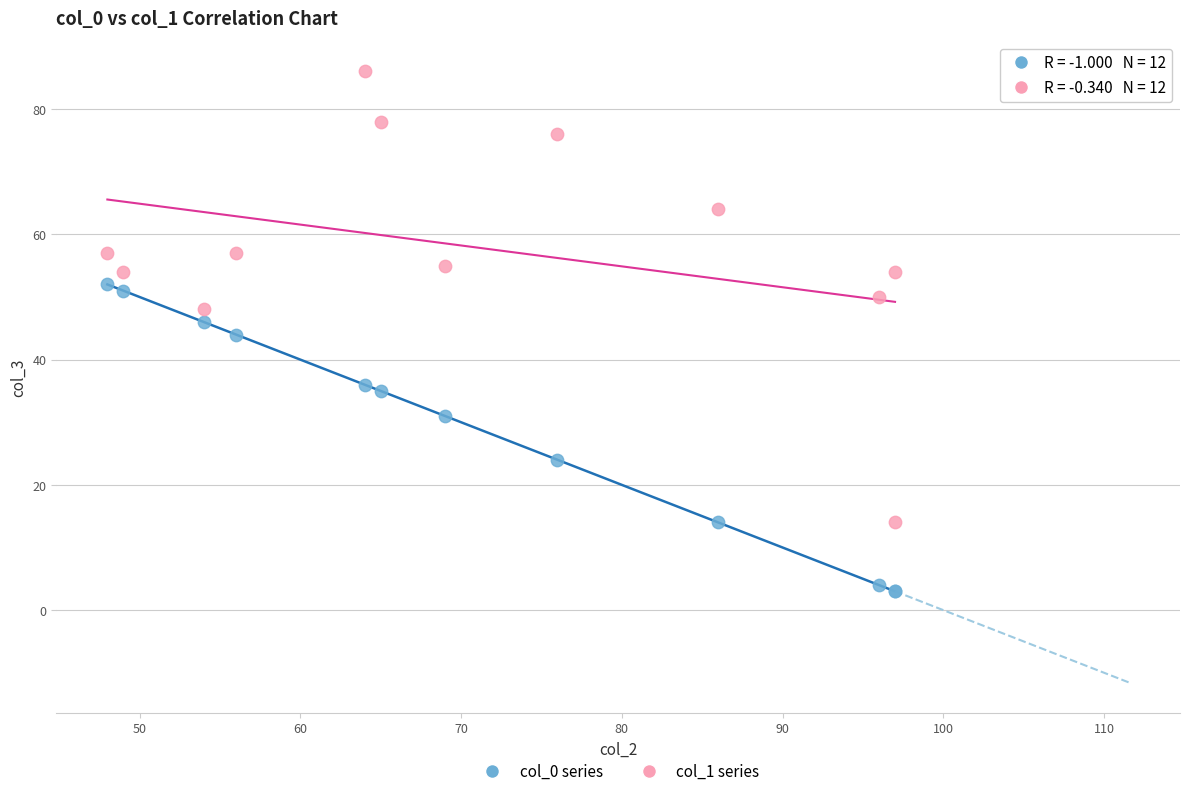

Which series has the largest Y range (max minus min)?

col_1 series